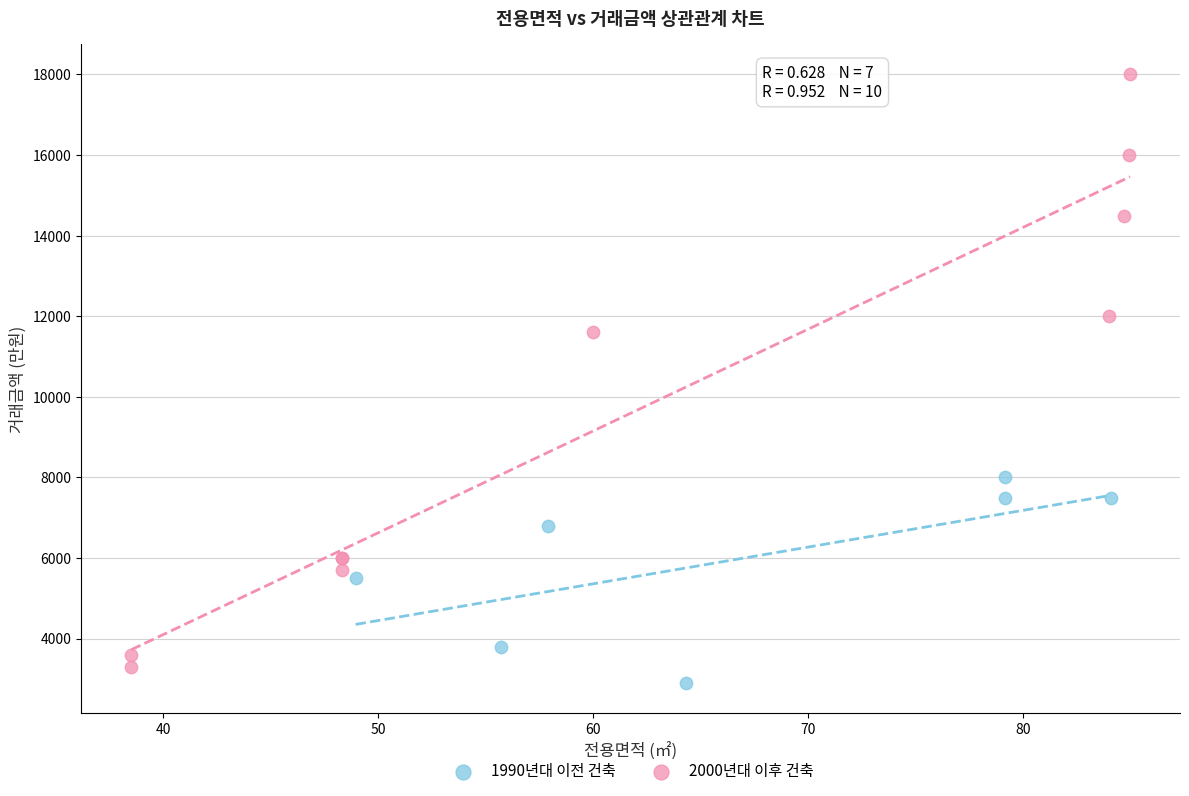

Which series contains the highest Y value?

2000년대 이후 건축